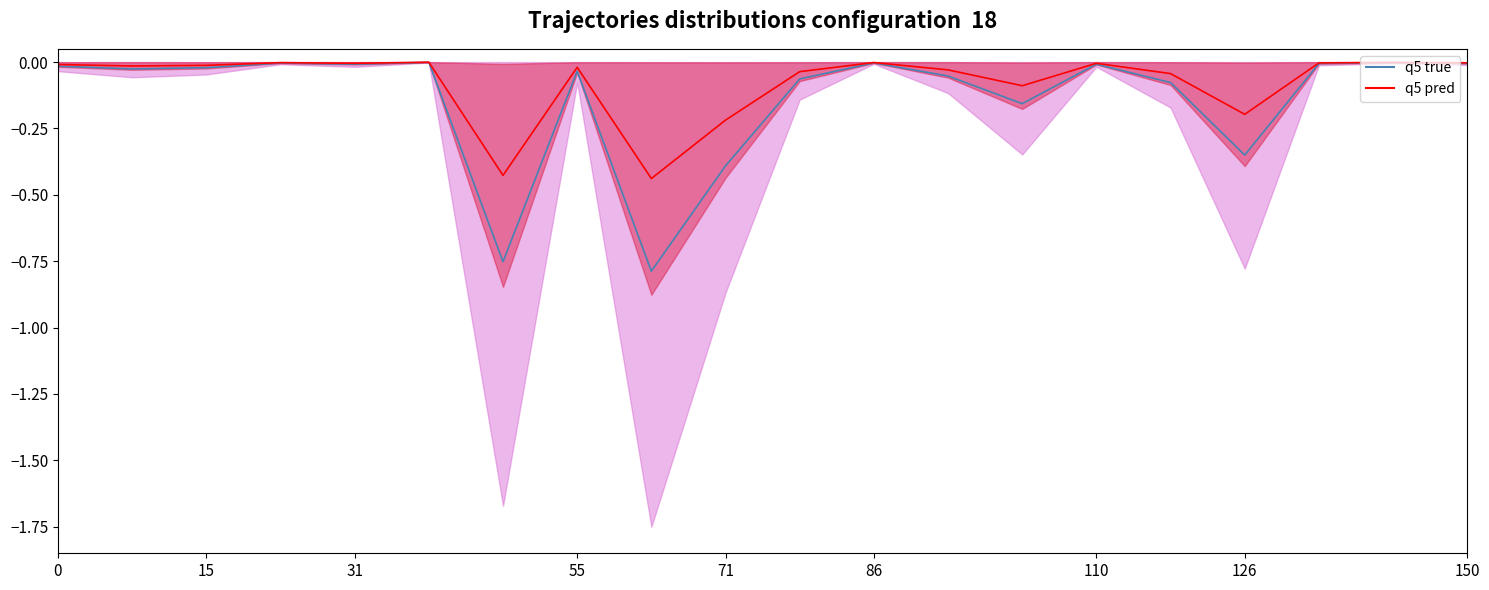

The value of q5 true at 15 is -0.0. True or false?

False